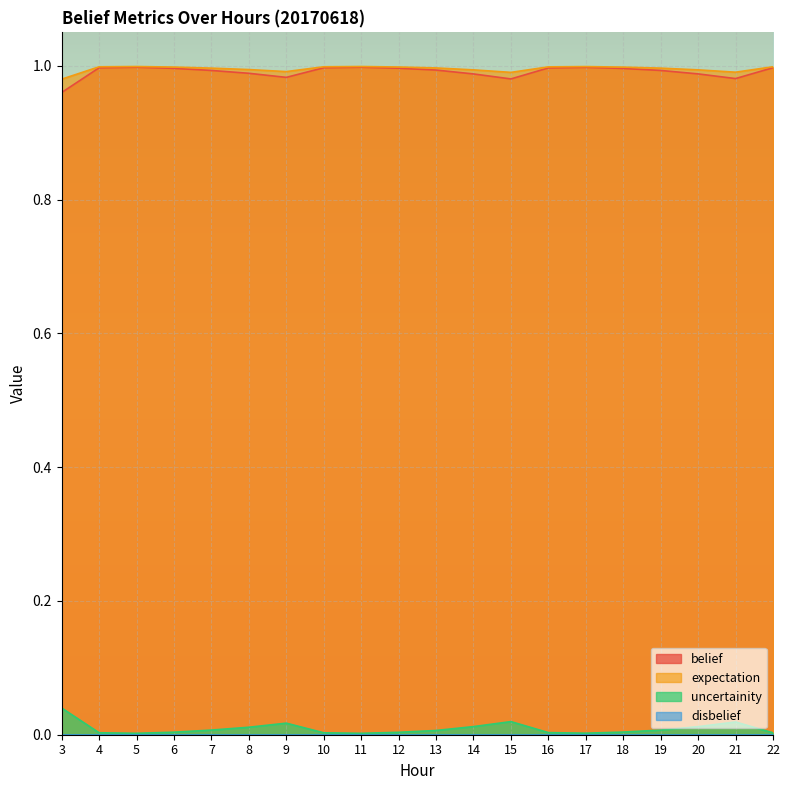

True or false: belief has a value of 1.6 at 19.

False